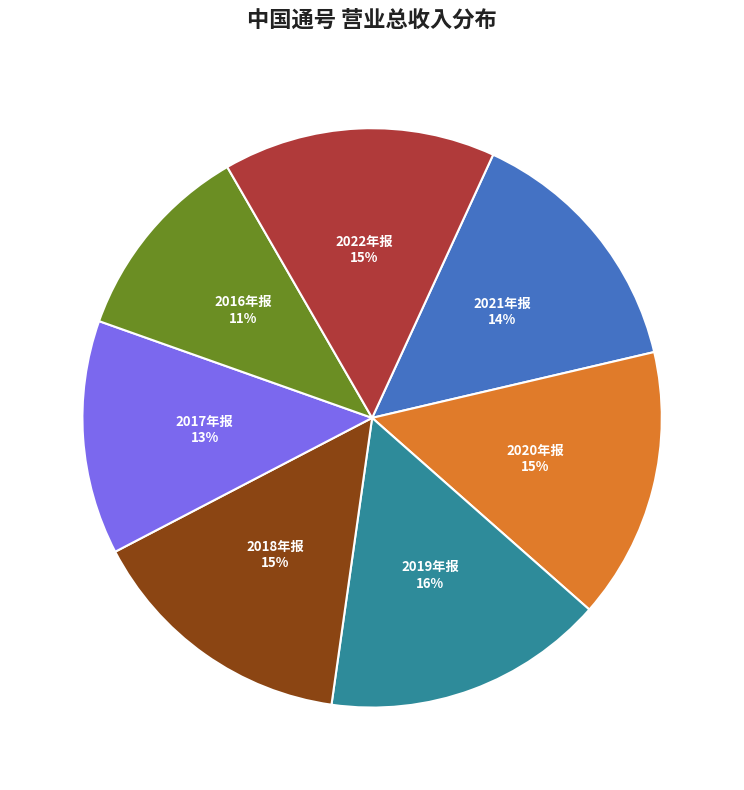

What is the smallest slice in the pie chart?

2016年报